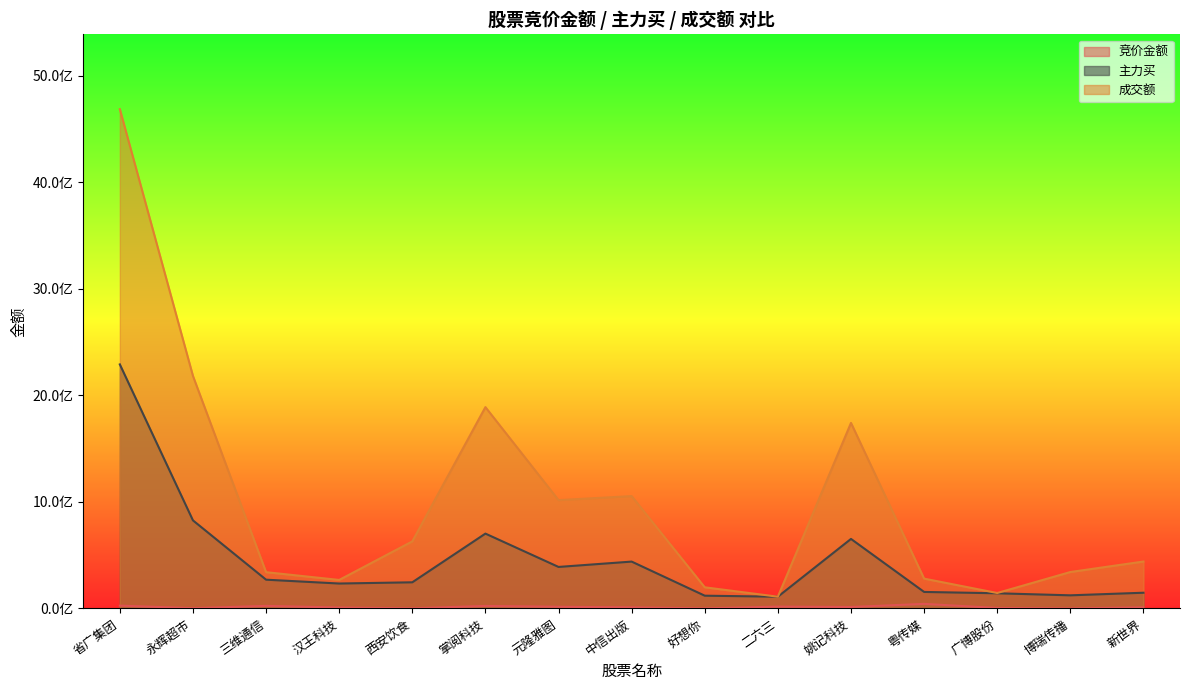

The 成交额 series shows 694513884 at 新世界. True or false?

False